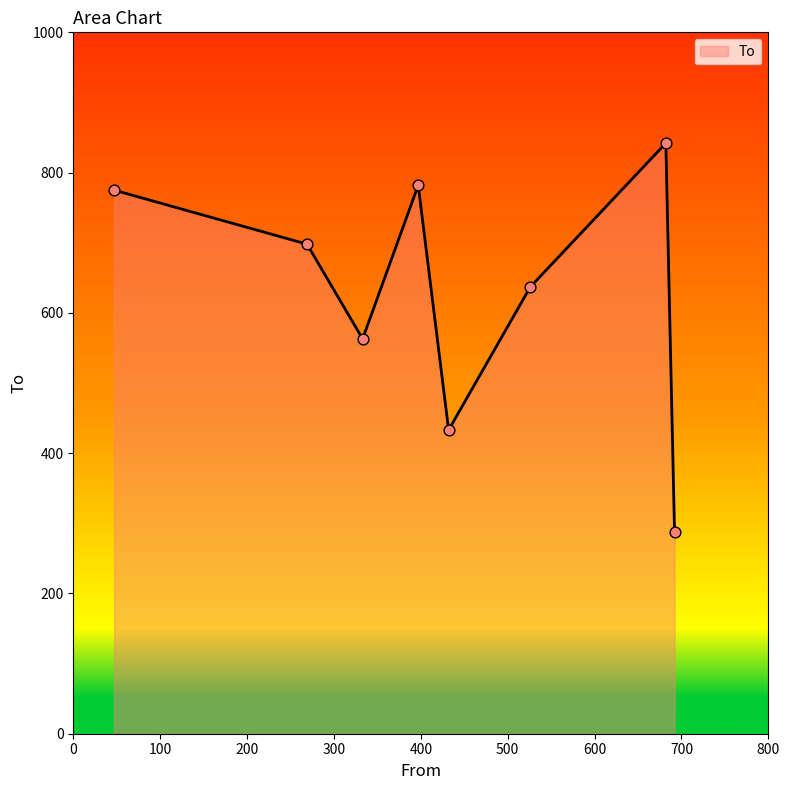

True or false: there are more than 0 points higher than both neighbors.

True